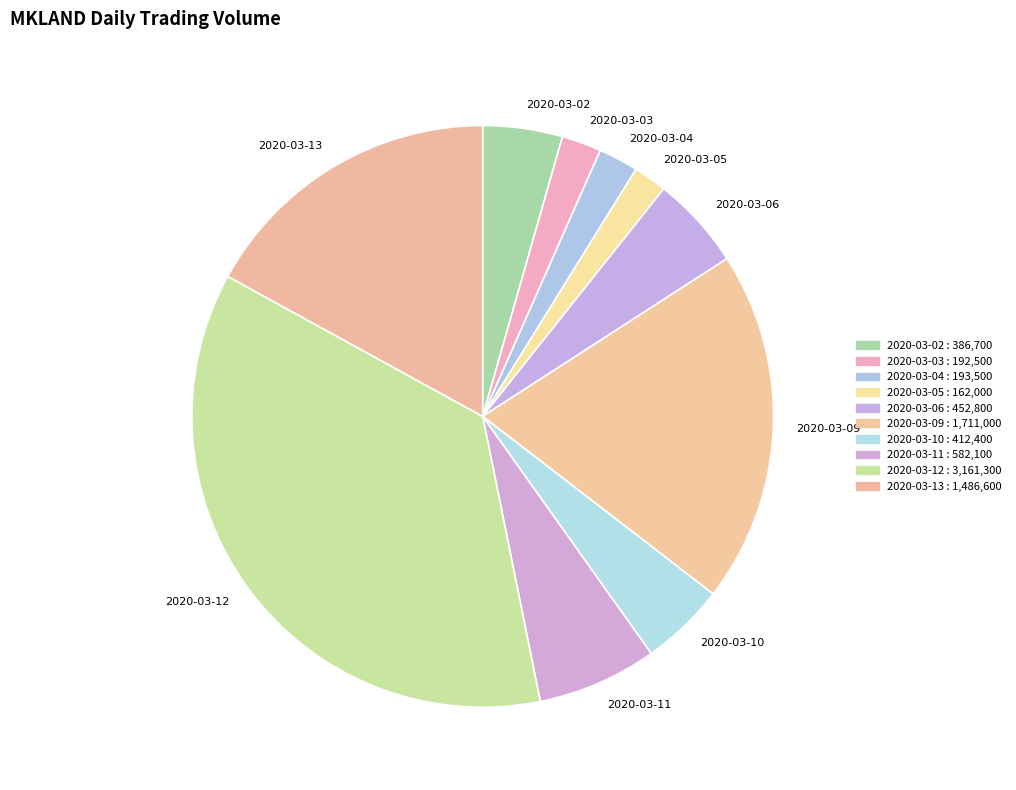

How many slices are in this pie chart?

10